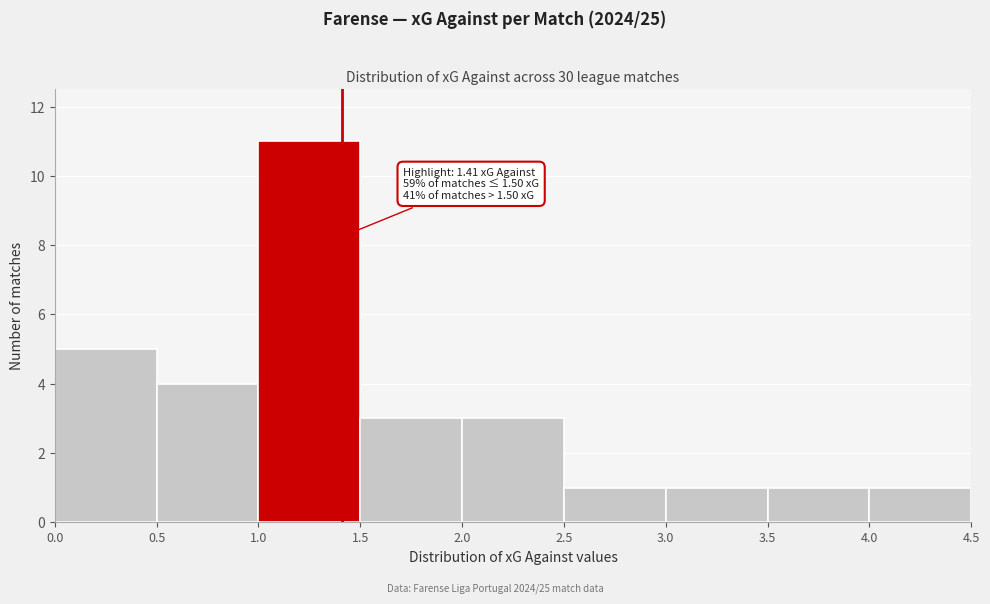

Over which range of the x-axis is the bar tallest?

1.0 to 1.5